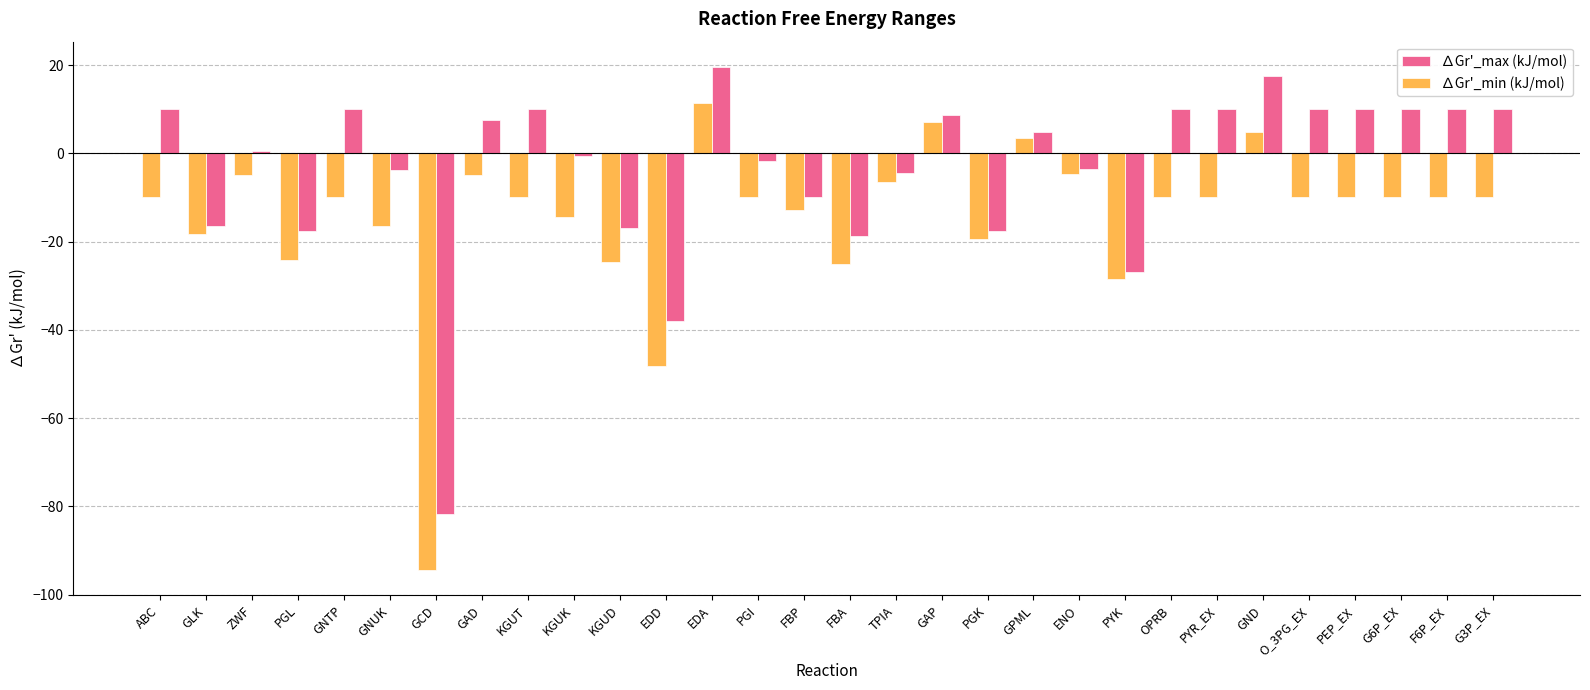

Is the value of ∆Gr'_max (kJ/mol) at PGK greater than the value of ∆Gr'_min (kJ/mol) at OPRB?

No